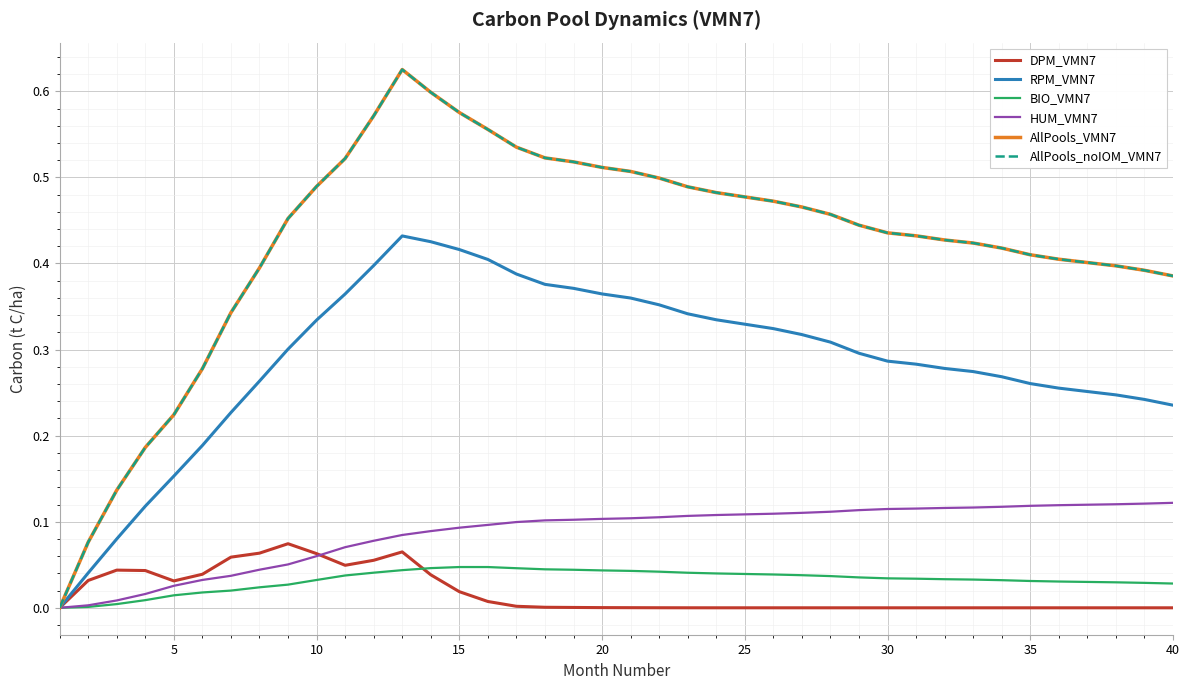

Which series has the largest total across all categories?

AllPools_VMN7